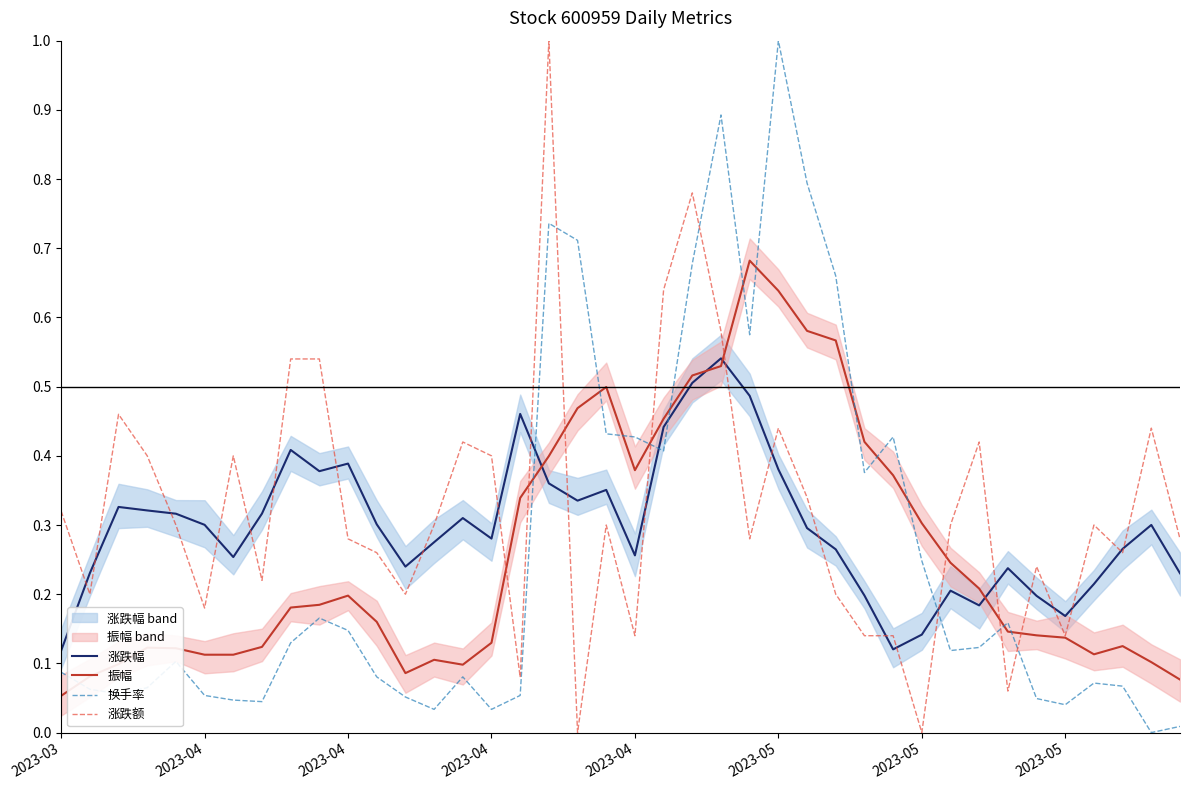

True or false: 换手率 has a value of 0.2 at 9.

False